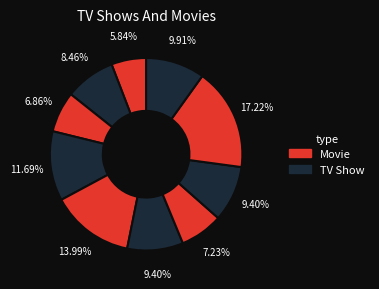

How many slices are in this pie chart?

10